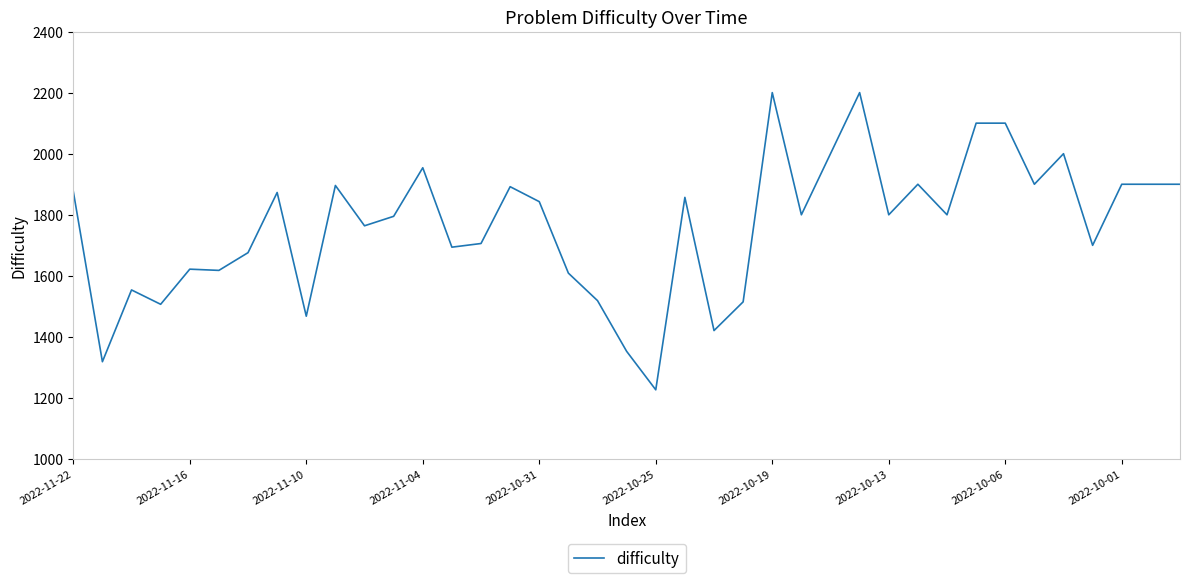

What is the difference between the maximum and minimum values?

973